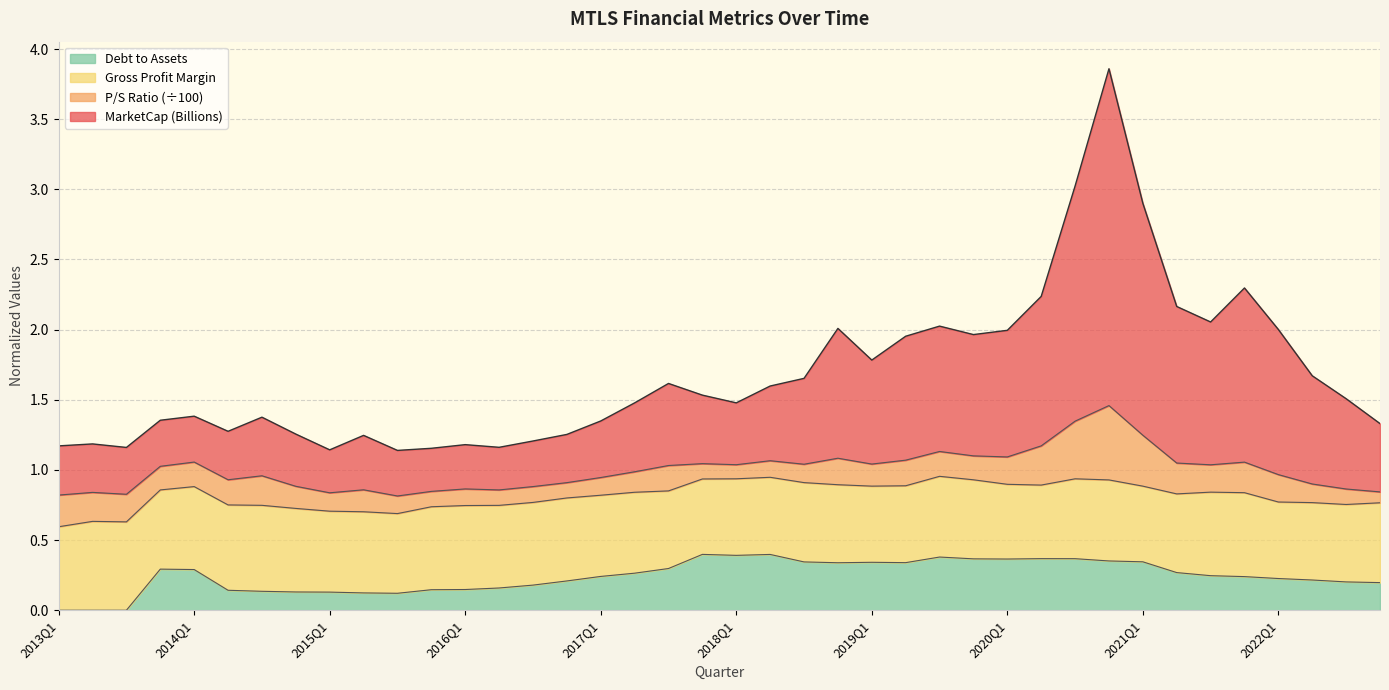

What is the greatest value displayed?

3.9